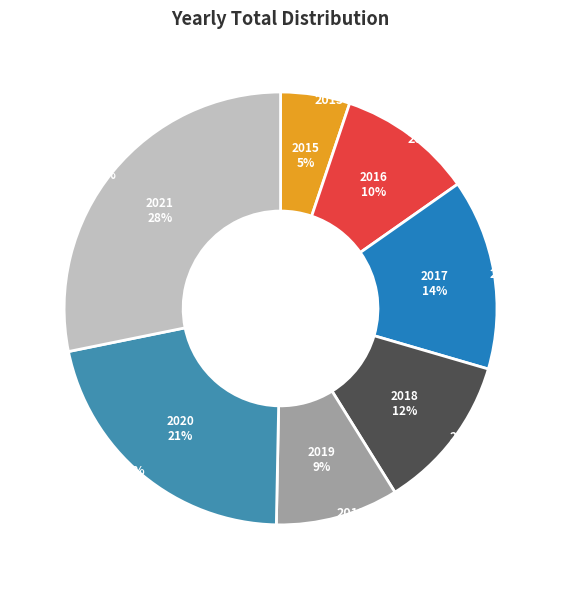

Is 2019 the majority of the pie?

No